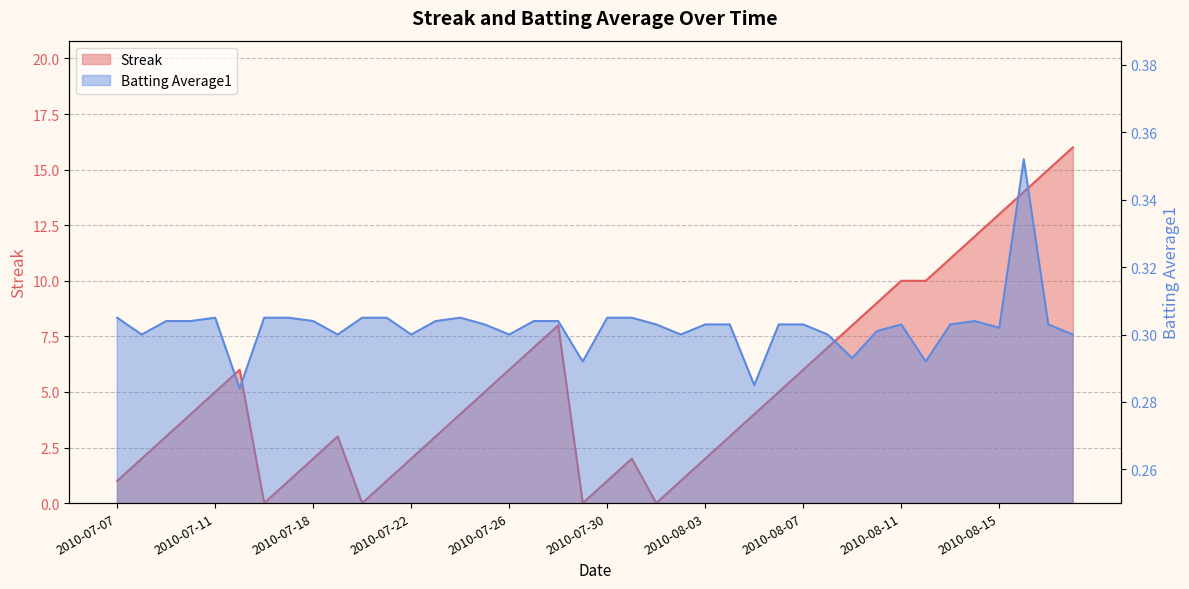

The value of Batting Average1 at 2010-07-24 is 0.3. True or false?

True